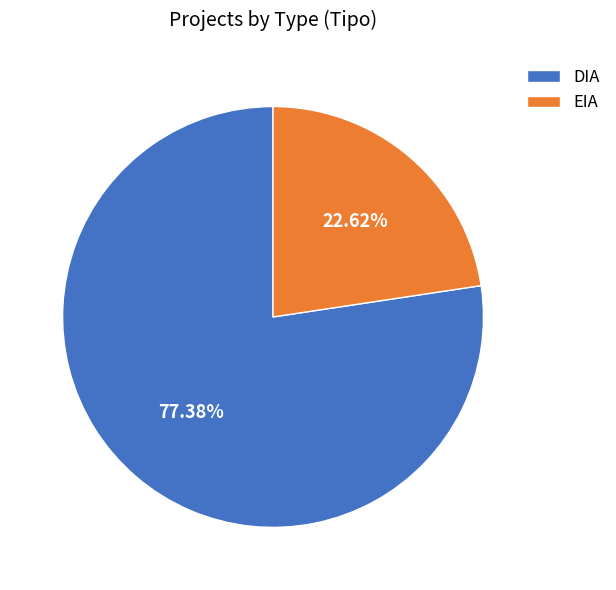

What is the largest slice in the pie chart?

DIA